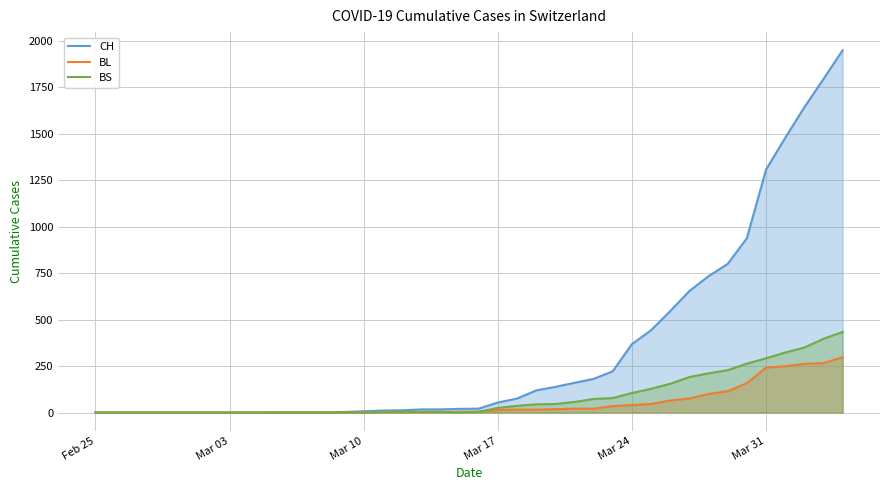

What is the difference between the maximum and minimum values in the BL series?

298